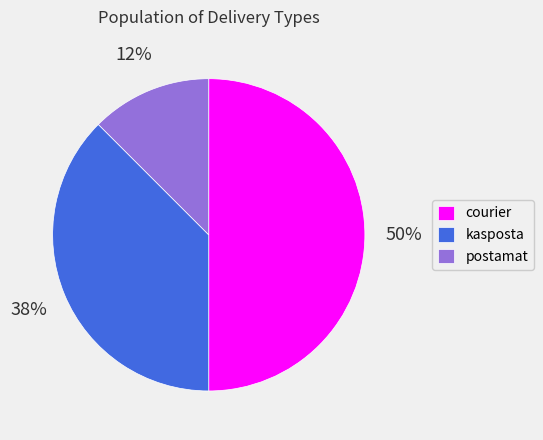

Between postamat and kasposta, which is larger?

kasposta